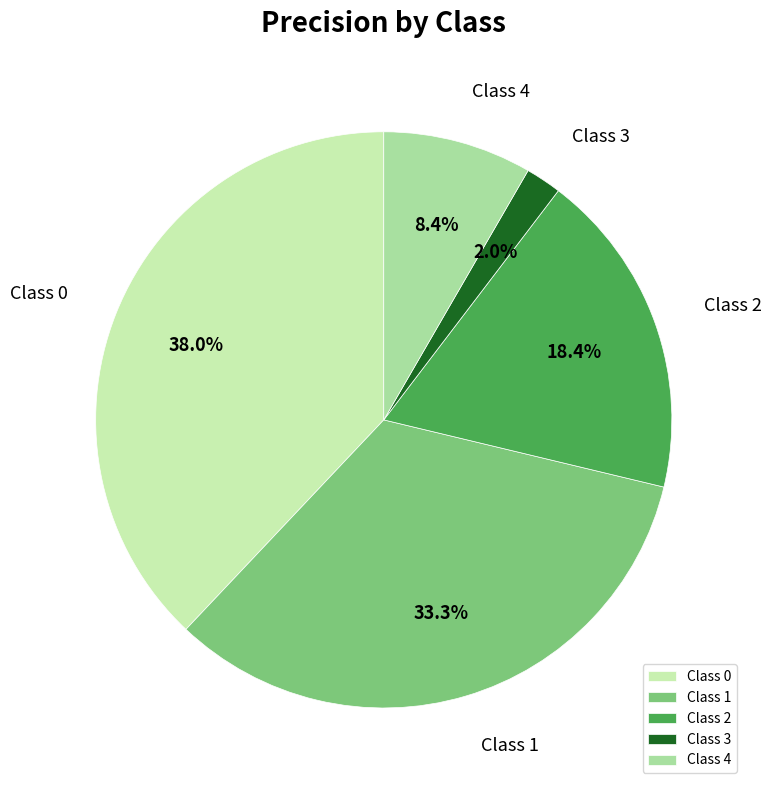

Does any single category account for the majority?

No